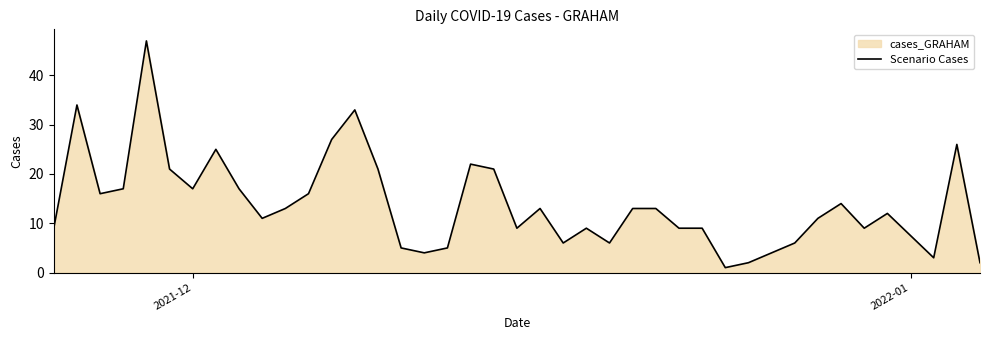

What is the greatest value displayed?

47